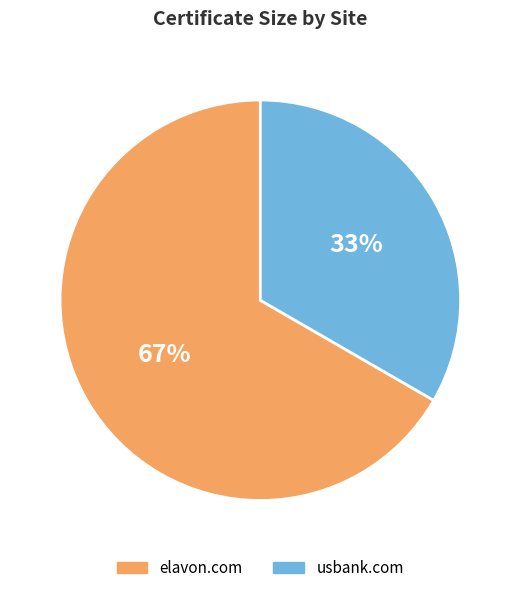

What is the largest slice in the pie chart?

elavon.com